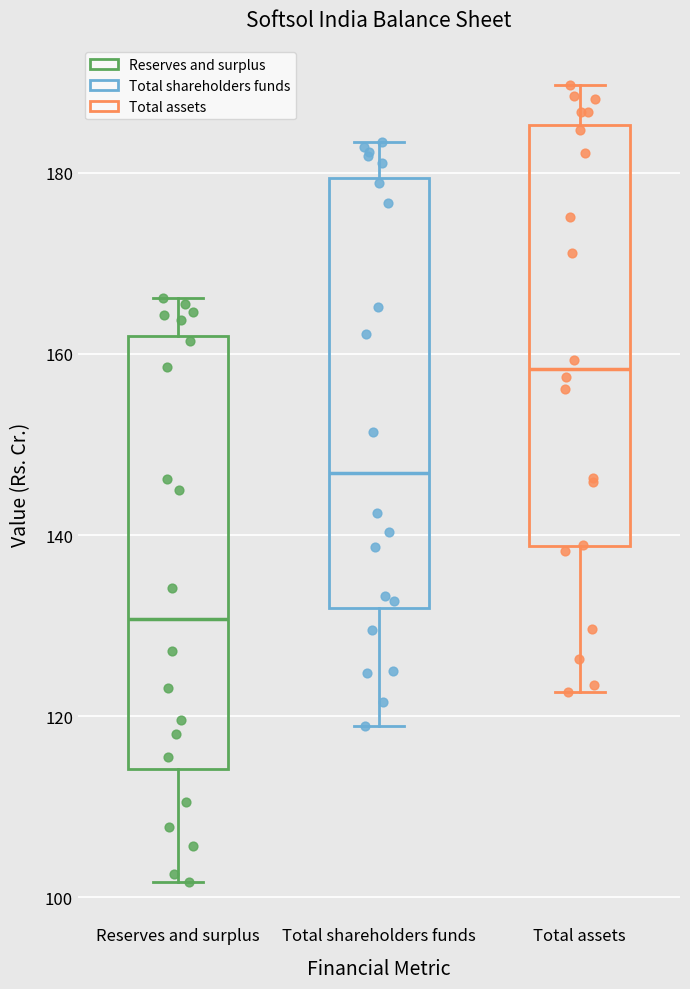

Reading left to right, transcribe this box plot: for each box, give where its median line is, the range the box spans, and where its two whiskers end, as read against the y-axis. The values are not printed on the chart, so give them approximately, as read against the axis.

Reserves and surplus: median 130, box 114 to 162, whiskers 102 to 166
Total shareholders funds: median 146, box 132 to 180, whiskers 118 to 184
Total assets: median 158, box 138 to 186, whiskers 122 to 190